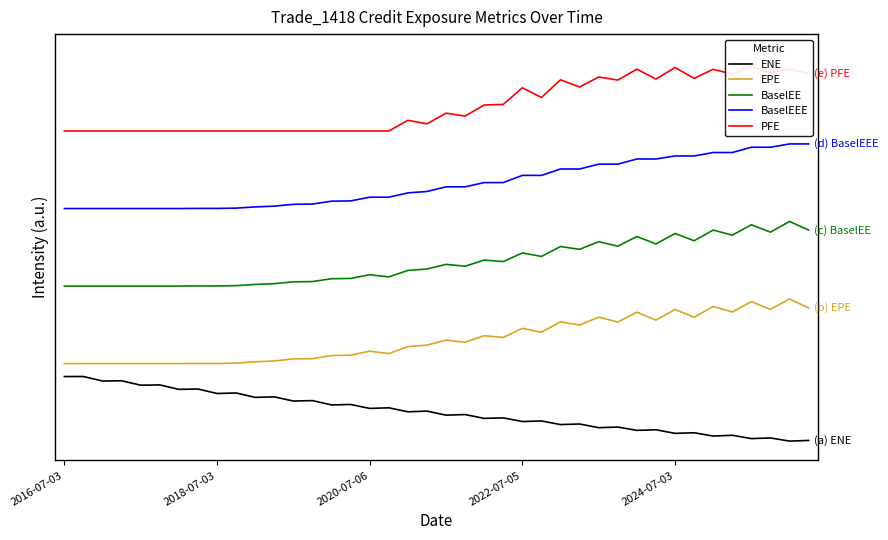

What is the total value across all series at 26?

14.9